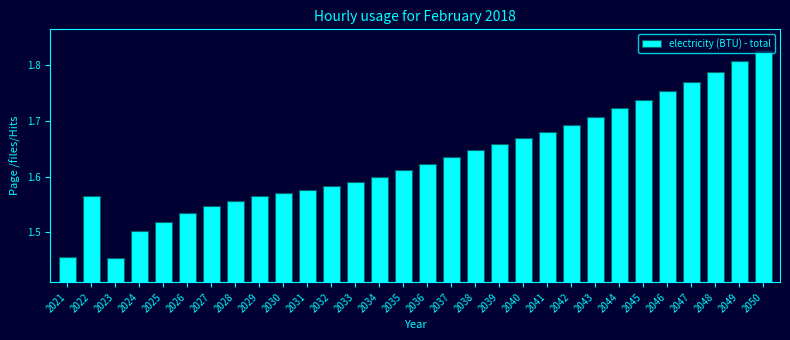

How many values are between 1 and 2?

30